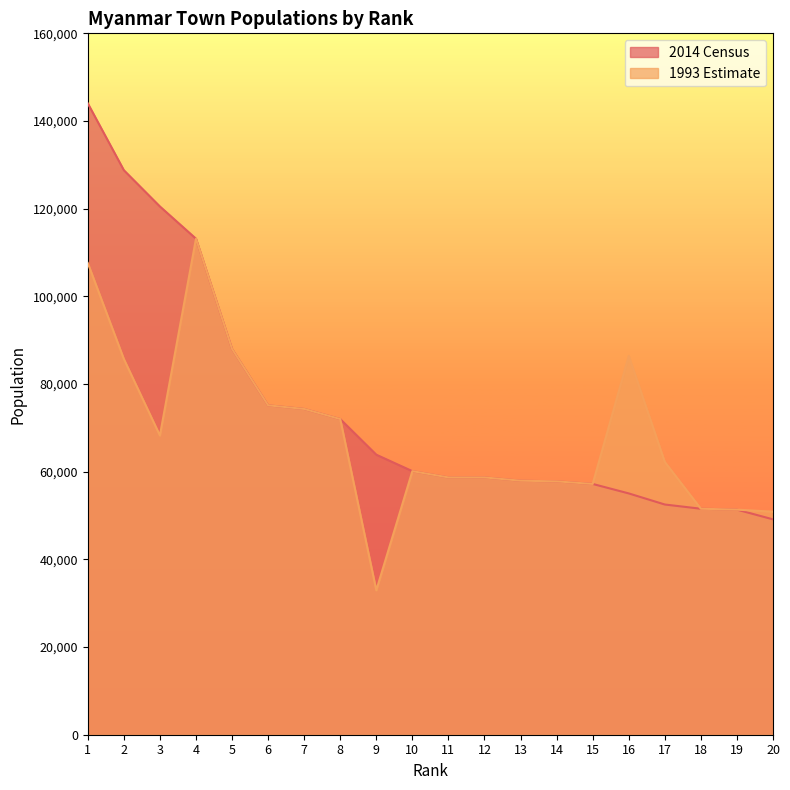

At which category is the sum across all series the highest?

1